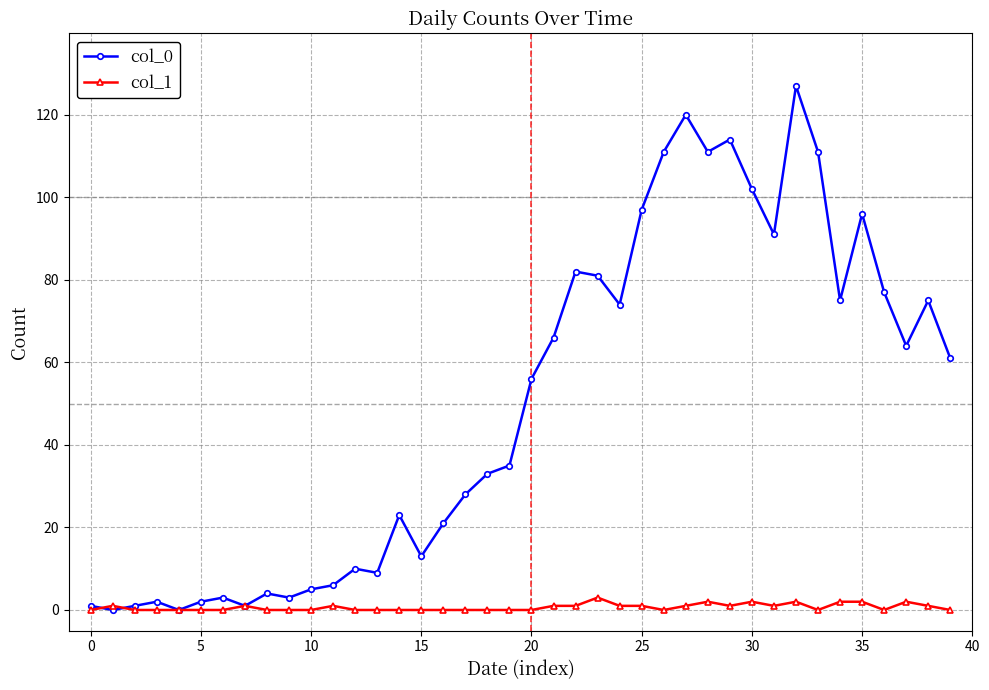

Which series has the largest range (max minus min)?

col_0